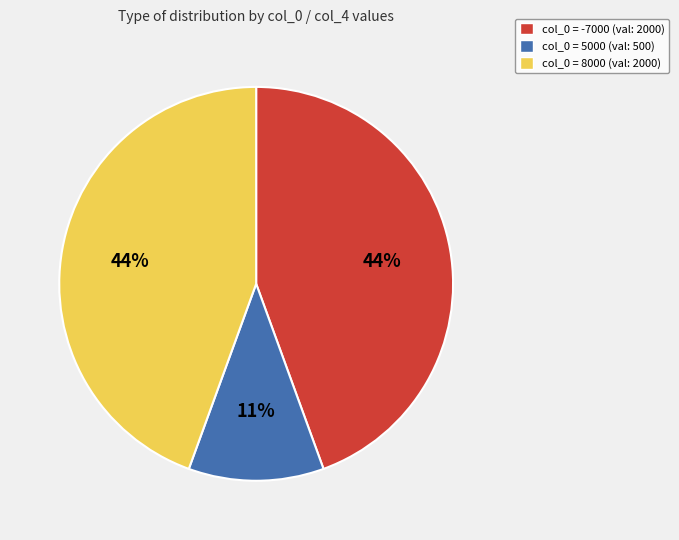

The col_0 = 5000 (val: 500) slice represents 11% of the pie. True or false?

True